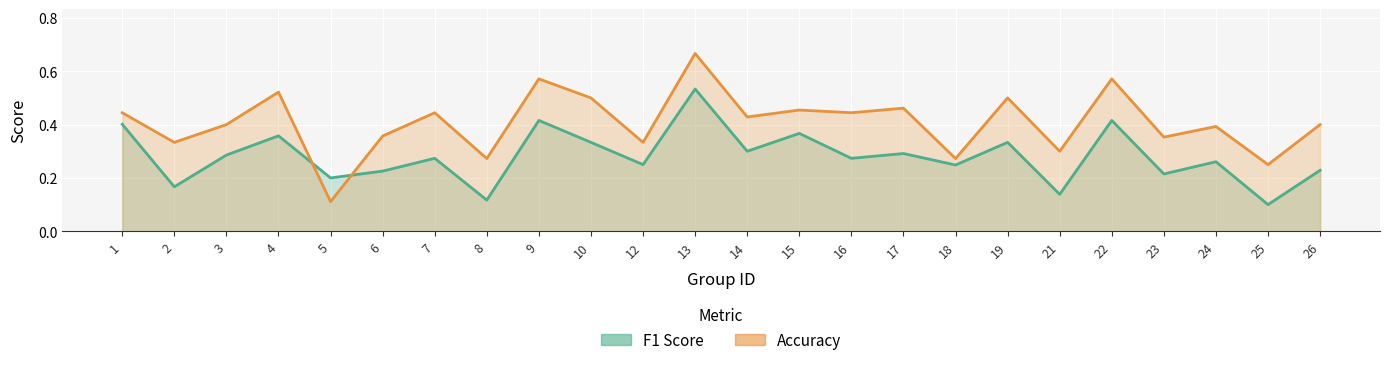

Count the f1 values in the range 0 to 1.

24